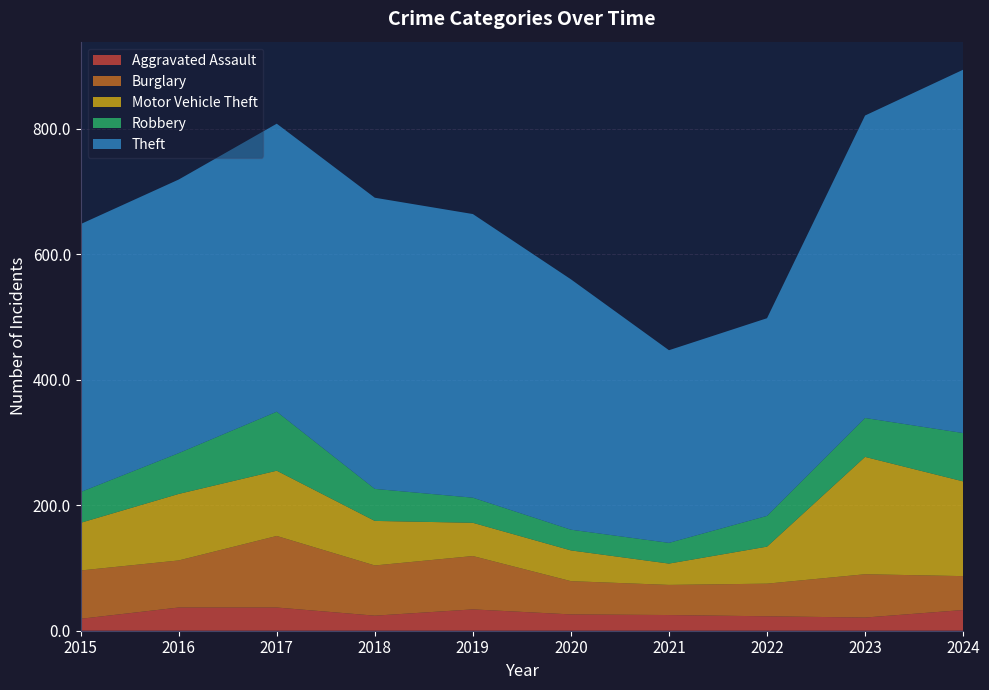

Reading right to left, extract all data points from this chart.

Aggravated Assault: 2024=33	2023=21	2022=23	2021=25	2020=26	2019=34	2018=24	2017=37	2016=37	2015=19
Burglary: 2024=54	2023=69	2022=52	2021=48	2020=53	2019=85	2018=80	2017=114	2016=75	2015=77
Motor Vehicle Theft: 2024=151	2023=187	2022=59	2021=34	2020=49	2019=53	2018=71	2017=104	2016=106	2015=76
Robbery: 2024=77	2023=62	2022=49	2021=33	2020=33	2019=40	2018=51	2017=94	2016=65	2015=49
Theft: 2024=579	2023=482	2022=315	2021=307	2020=399	2019=452	2018=464	2017=459	2016=436	2015=427